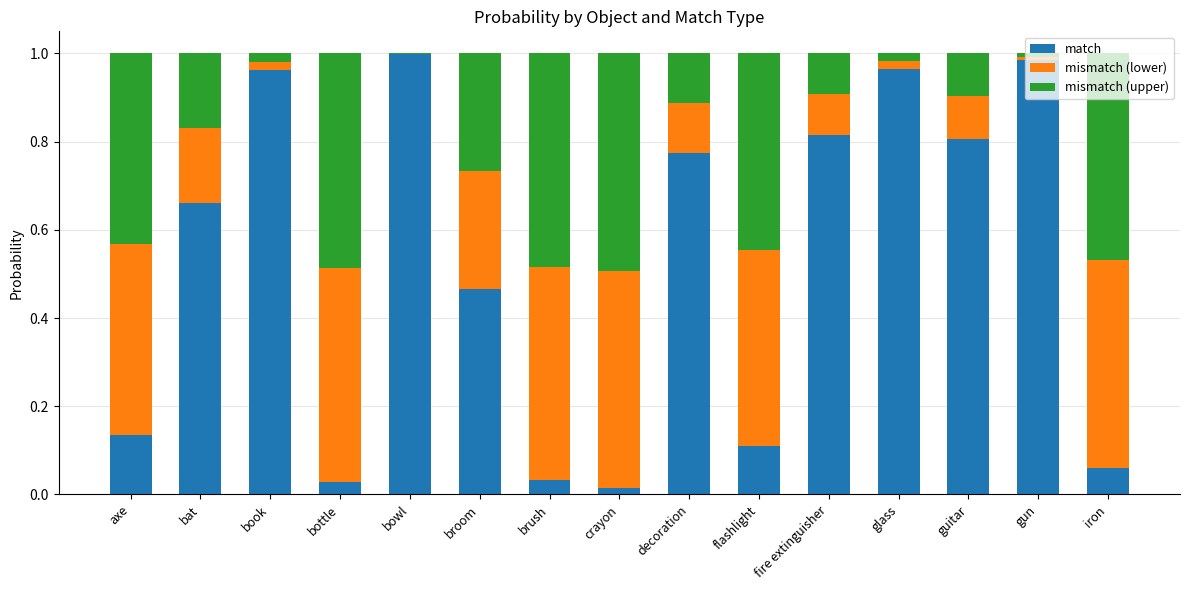

True or false: match has a value of 0.4 at bat.

False